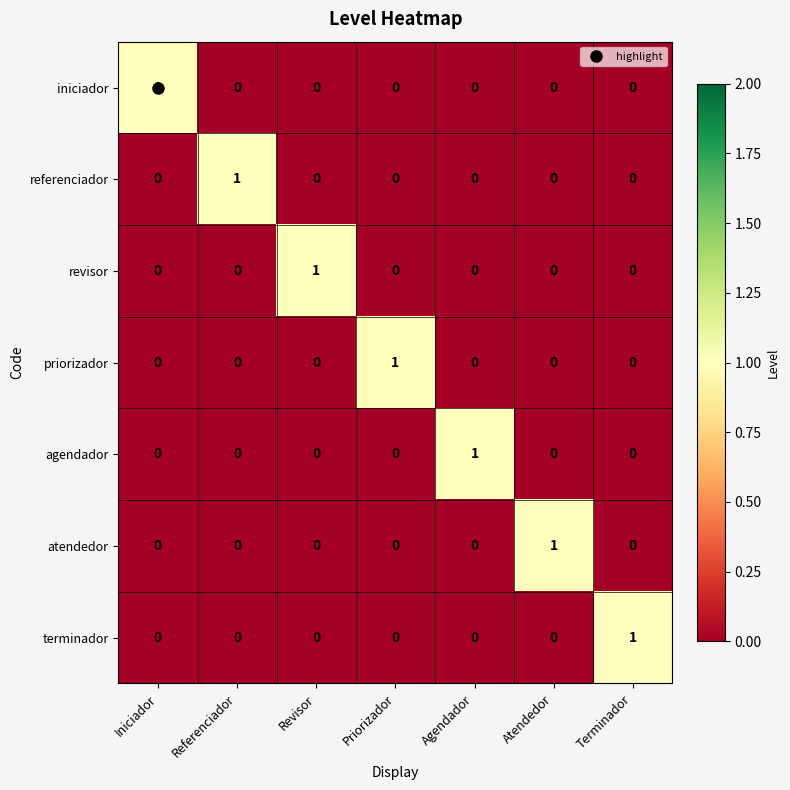

How many data points does each series have?

7